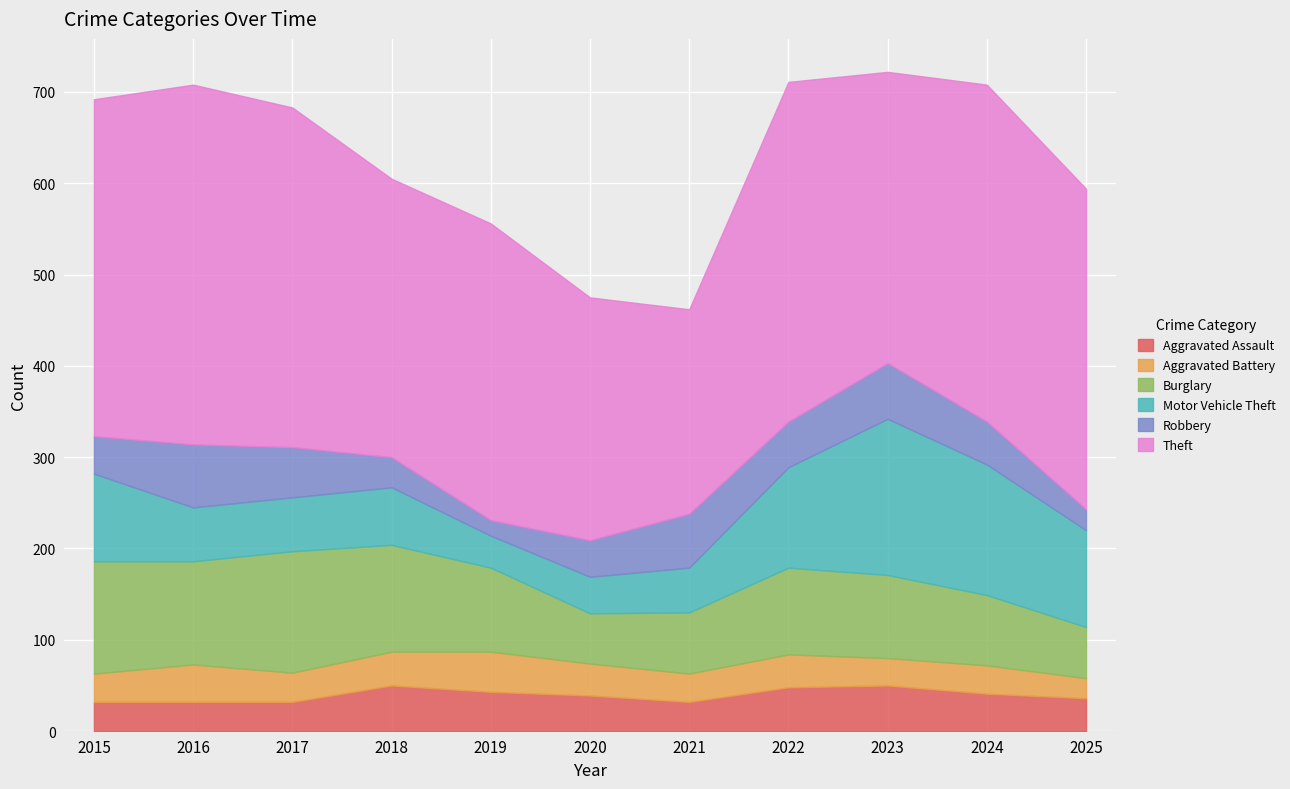

What is the highest value of the Burglary series?

133